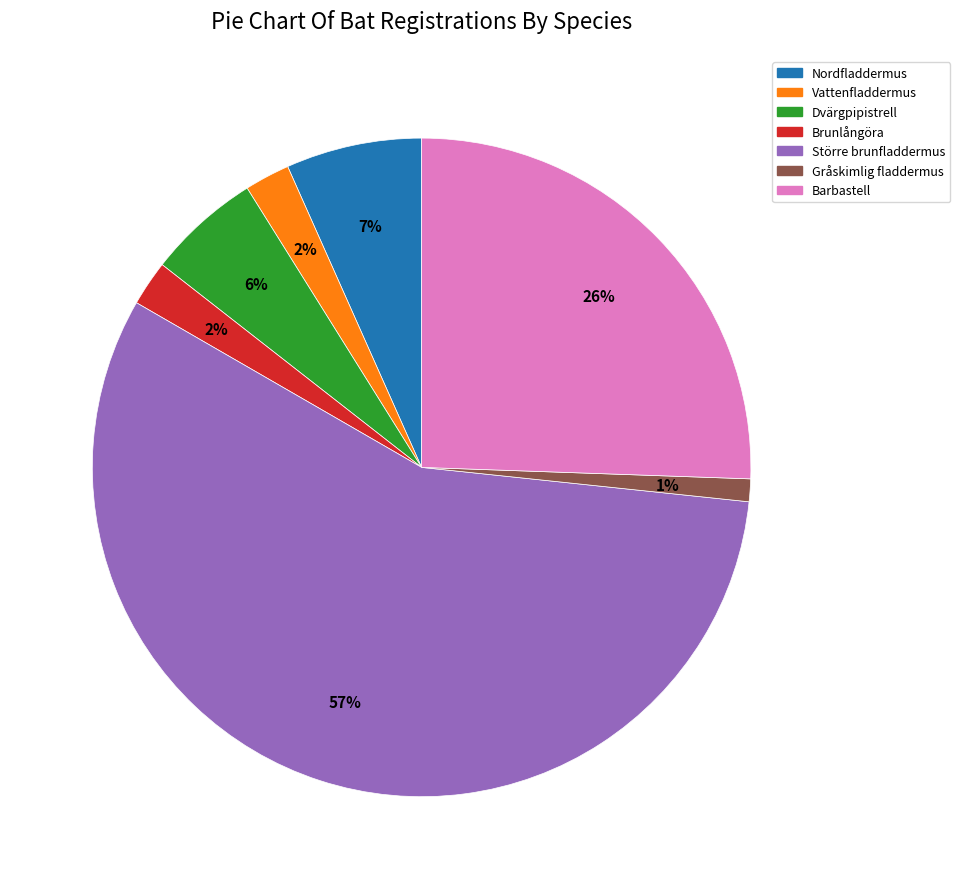

Is the sum of Dvärgpipistrell and Vattenfladdermus greater than half?

No